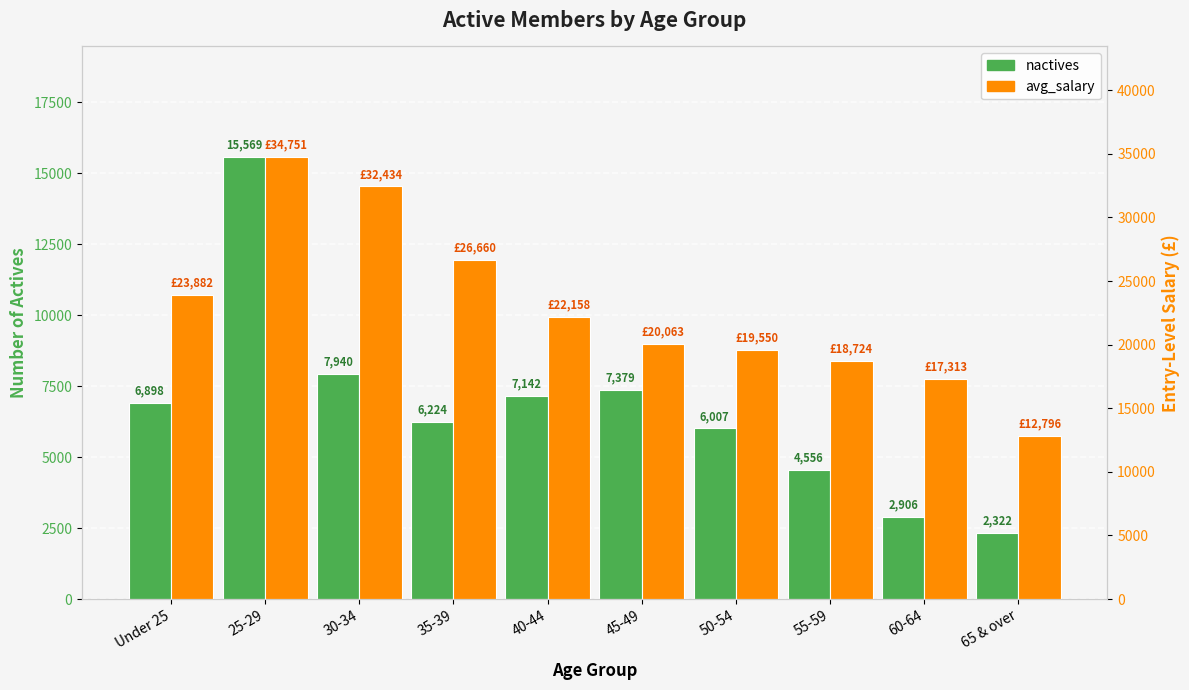

Which series has the largest total across all categories?

avg_salary